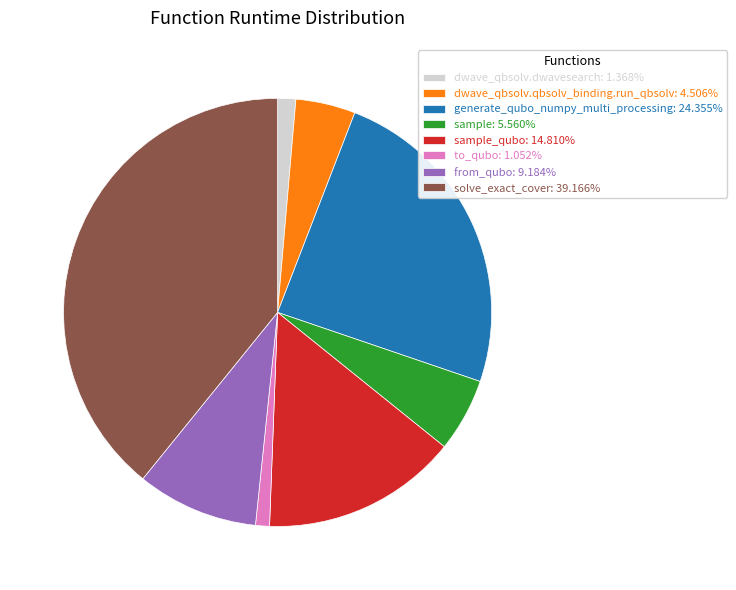

What is the ratio of the value at generate_qubo_numpy_multi_processing: 24.355% to the value at solve_exact_cover: 39.166%?

0.6